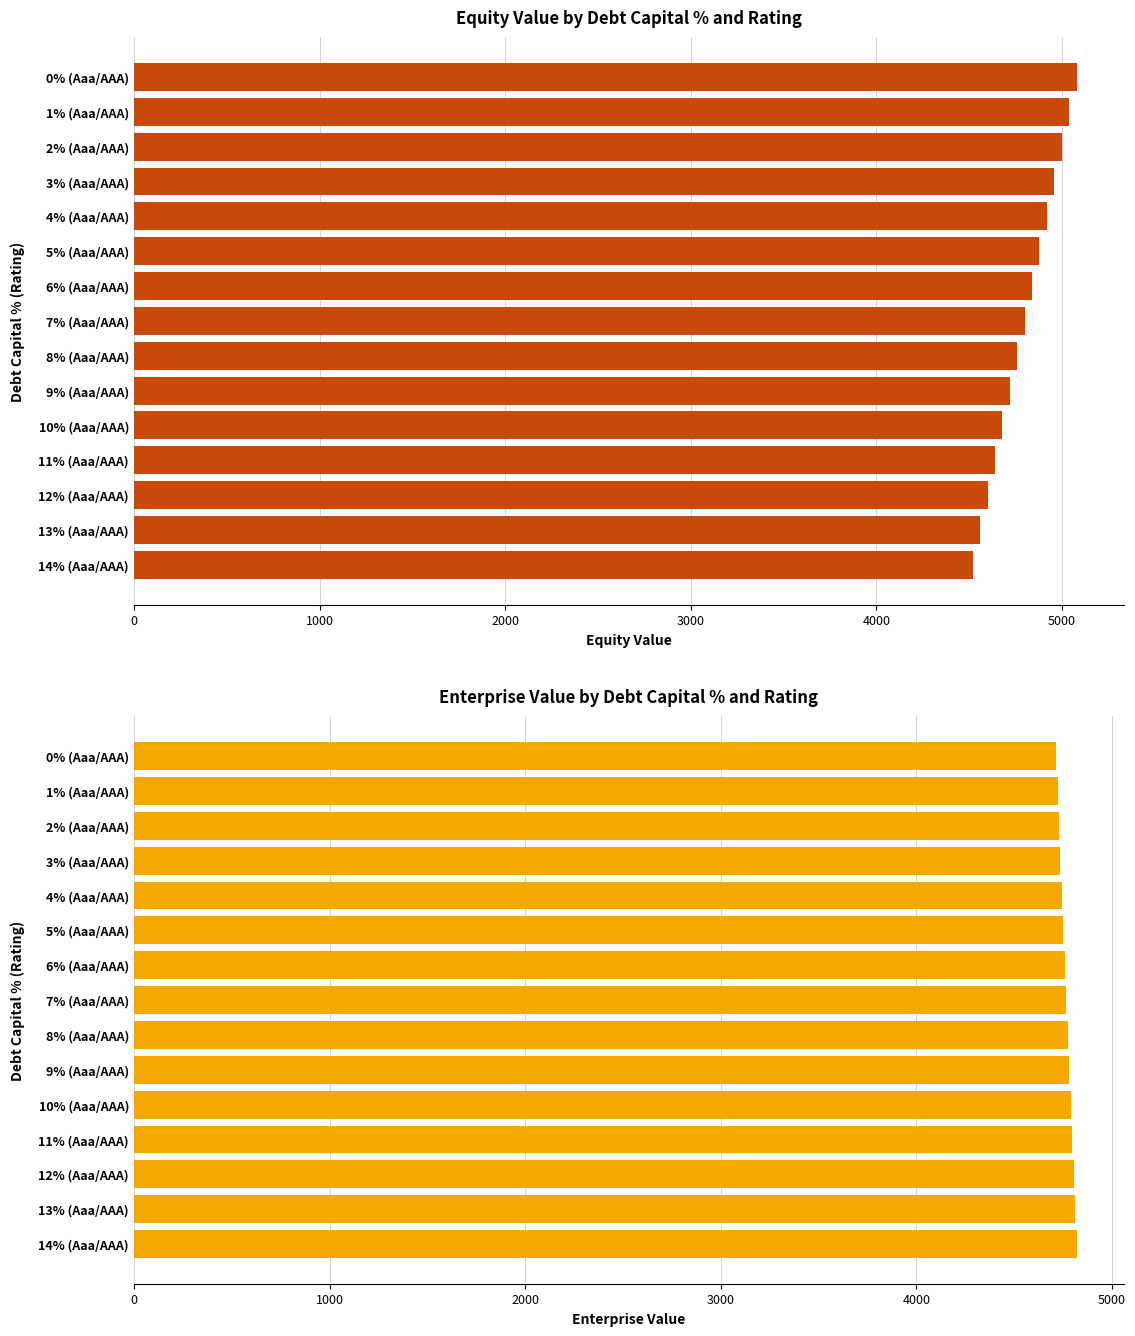

Reading left to right, list all the values displayed in this chart.

equity_value: 5079.2	5039.1	4999.0	4959.0	4918.9	4878.9	4838.9	4798.9	4759.0	4719.1	4679.2	4639.3	4599.5	4559.6	4519.8
enterprise_value: 4714.3	4721.6	4729.0	4736.3	4743.7	4751.2	4758.6	4766.1	4773.5	4781.1	4788.6	4796.1	4803.7	4811.3	4819.0